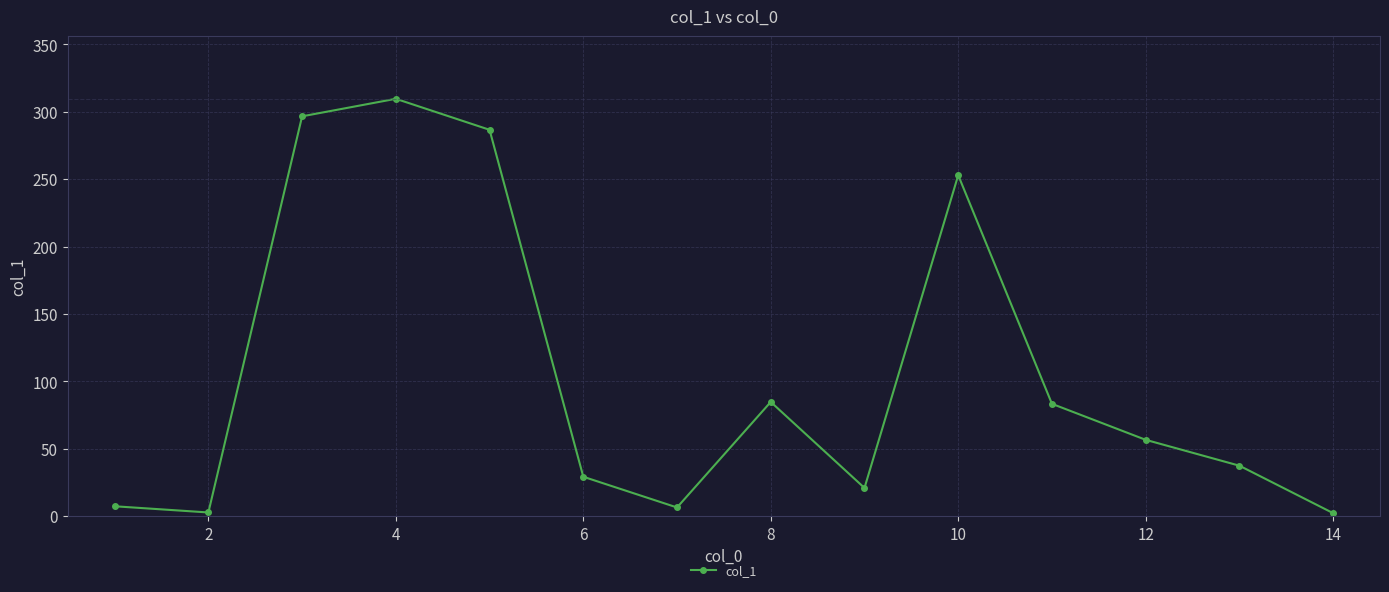

What is the minimum value shown in the chart?

2.3